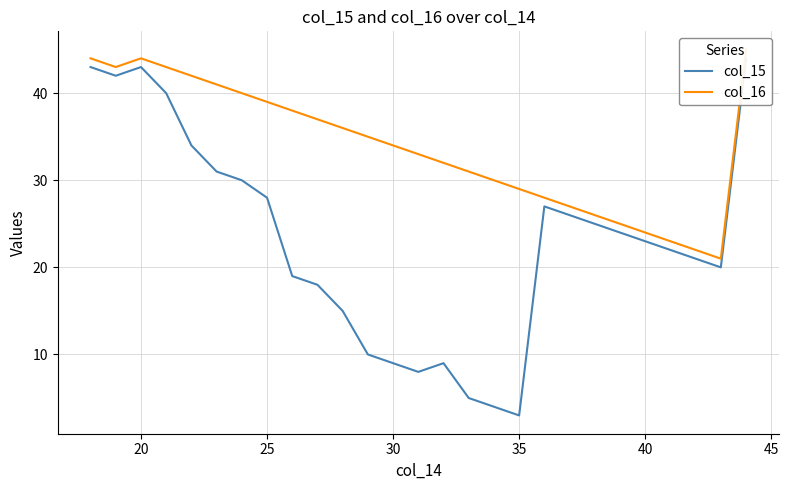

Between 35 and 25, which is larger?

25